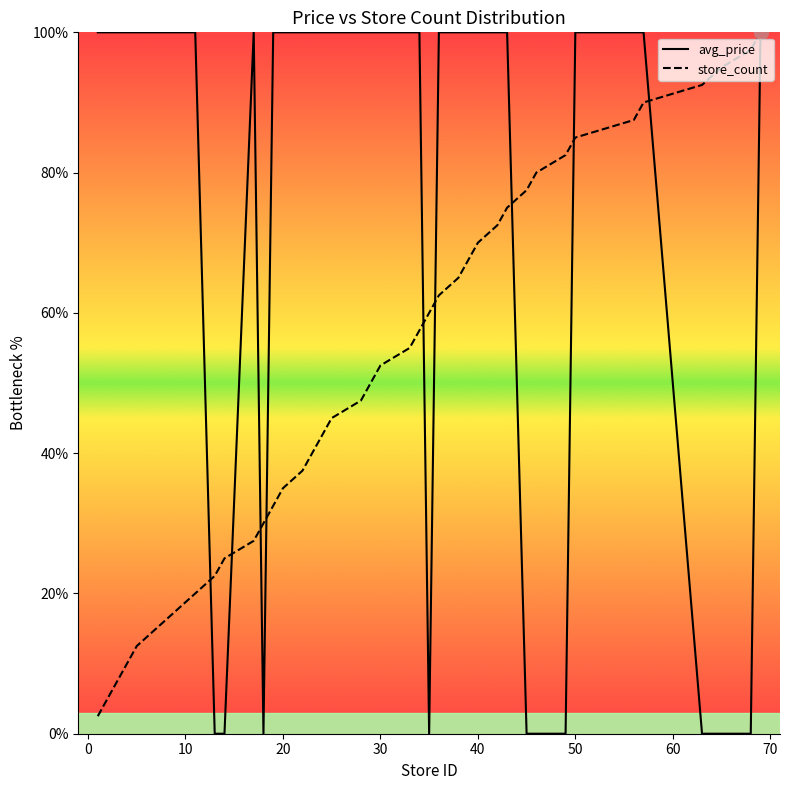

What is the maximum value for avg_price?

100.0